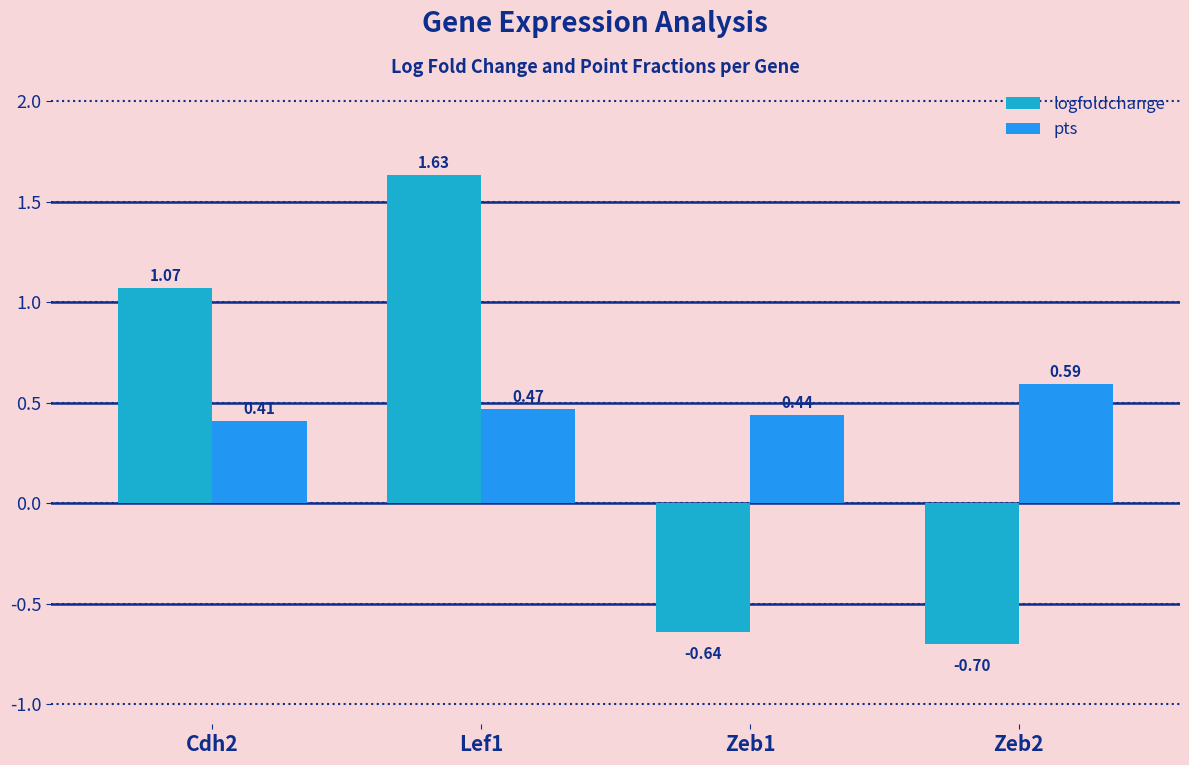

What is the sum of all pts values?

1.9